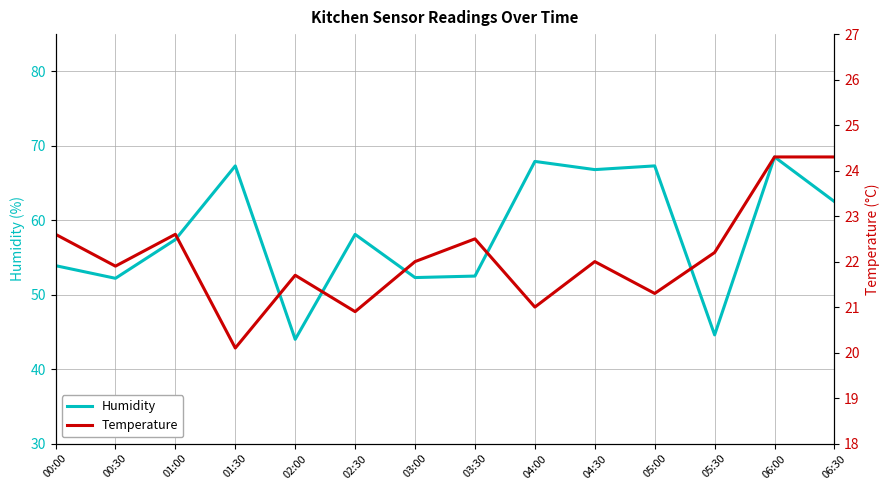

Which series has the widest spread of values?

Humidity